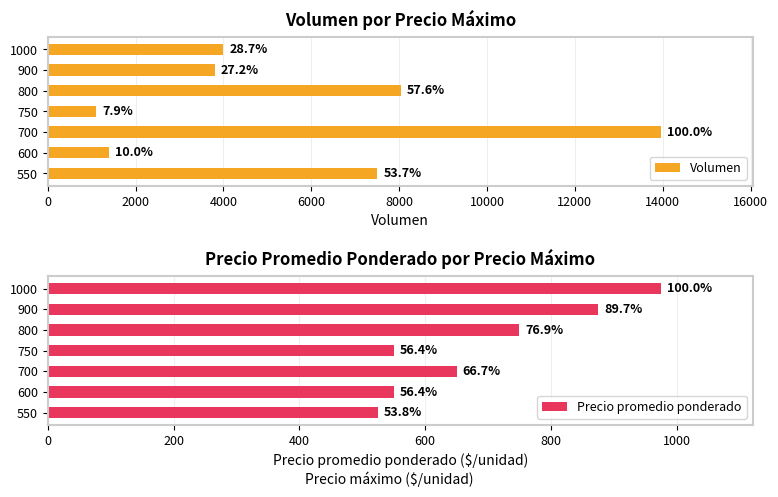

Rank the series at 0 from highest to lowest value.

Volumen, Precio promedio ponderado